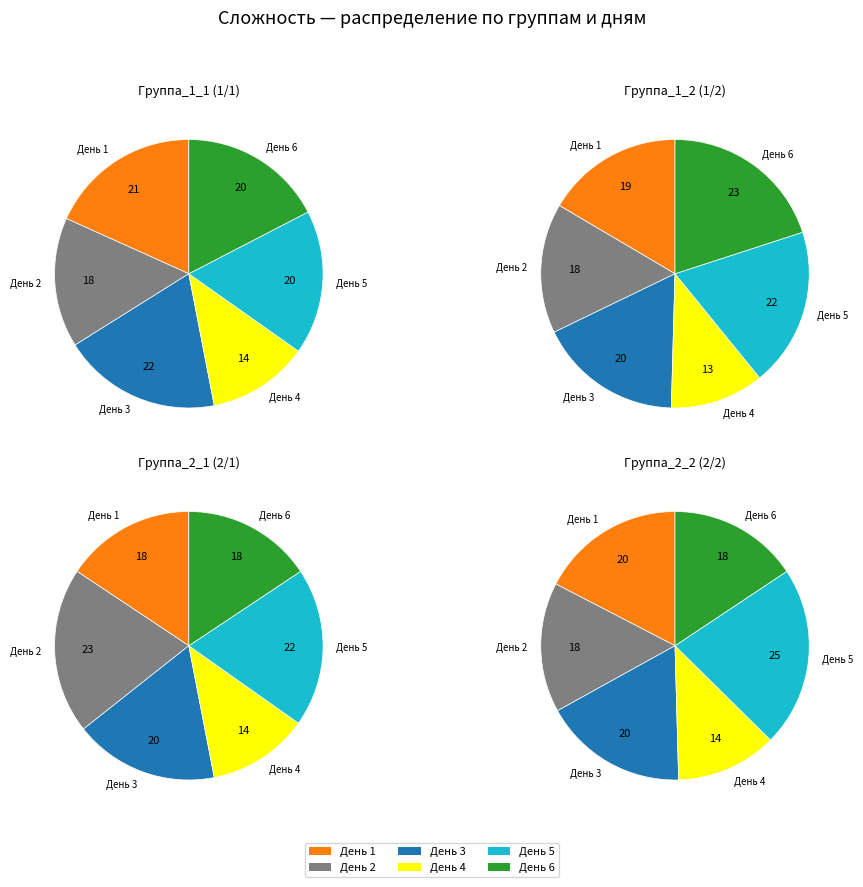

Does Группа_2_1 (2/1) represent more than half of the total?

No